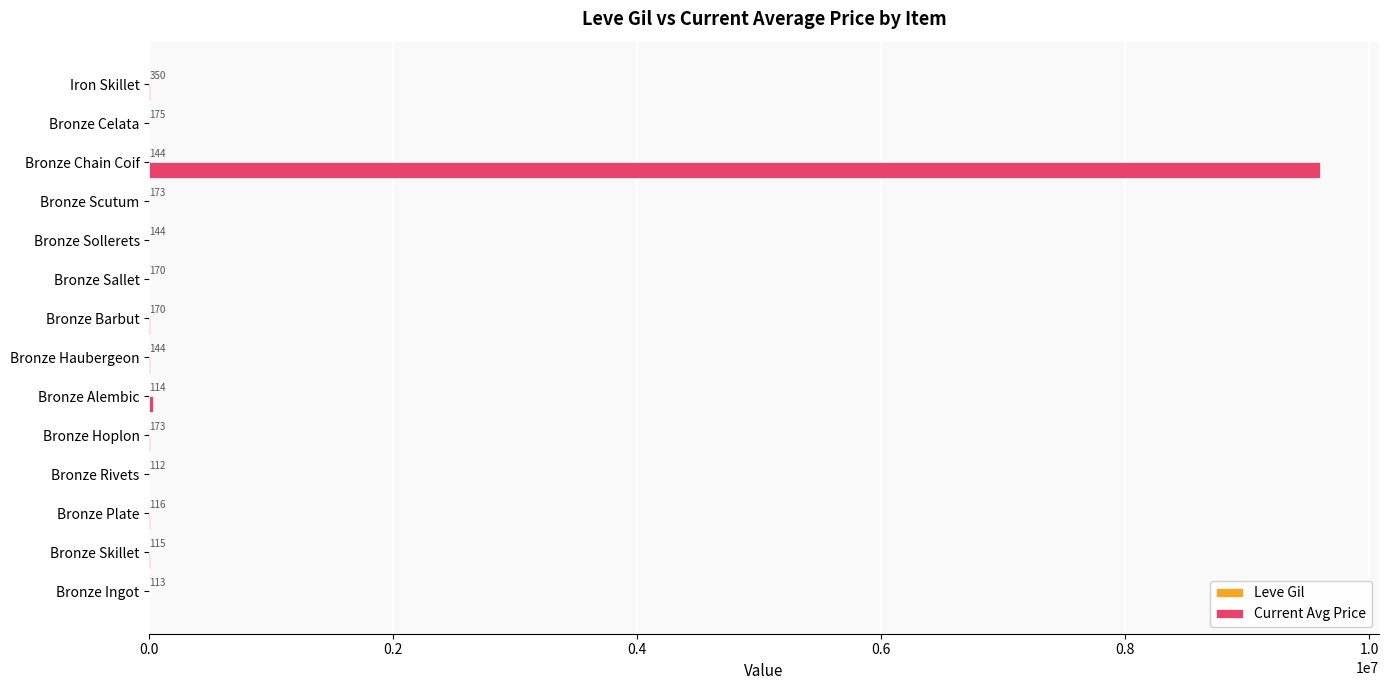

What is the greatest value displayed?

9600361.0